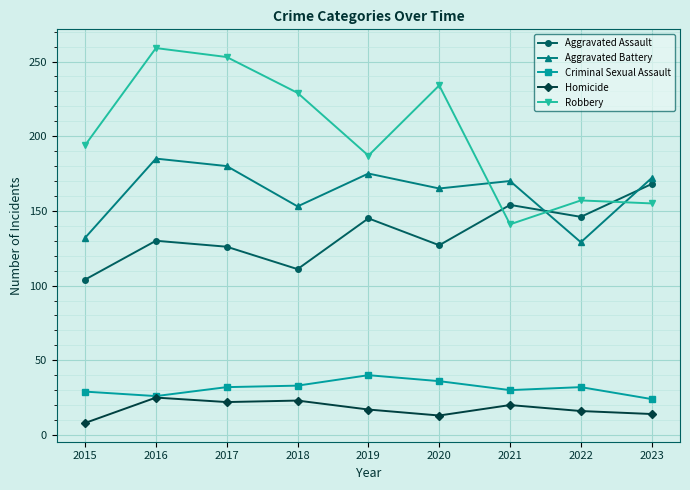

At 2018, list the series in order from smallest to largest.

Homicide, Criminal Sexual Assault, Aggravated Assault, Aggravated Battery, Robbery